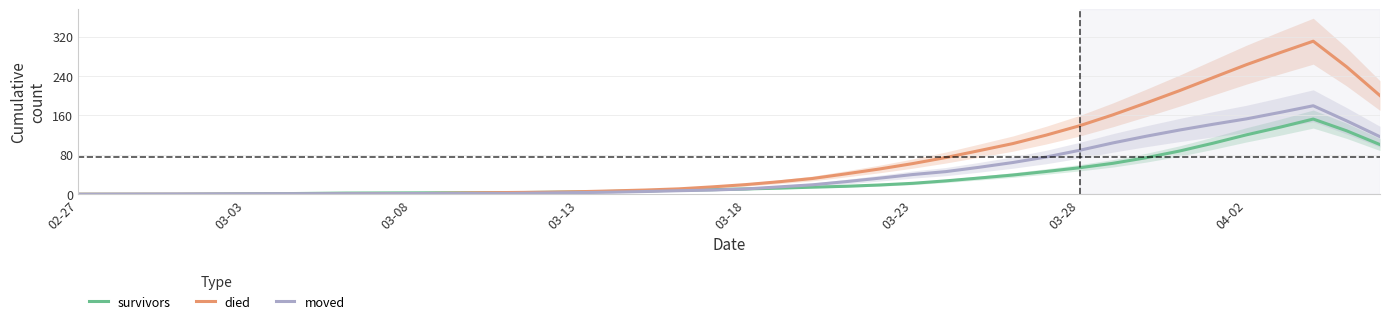

At how many categories does at least one series exceed 271?

2